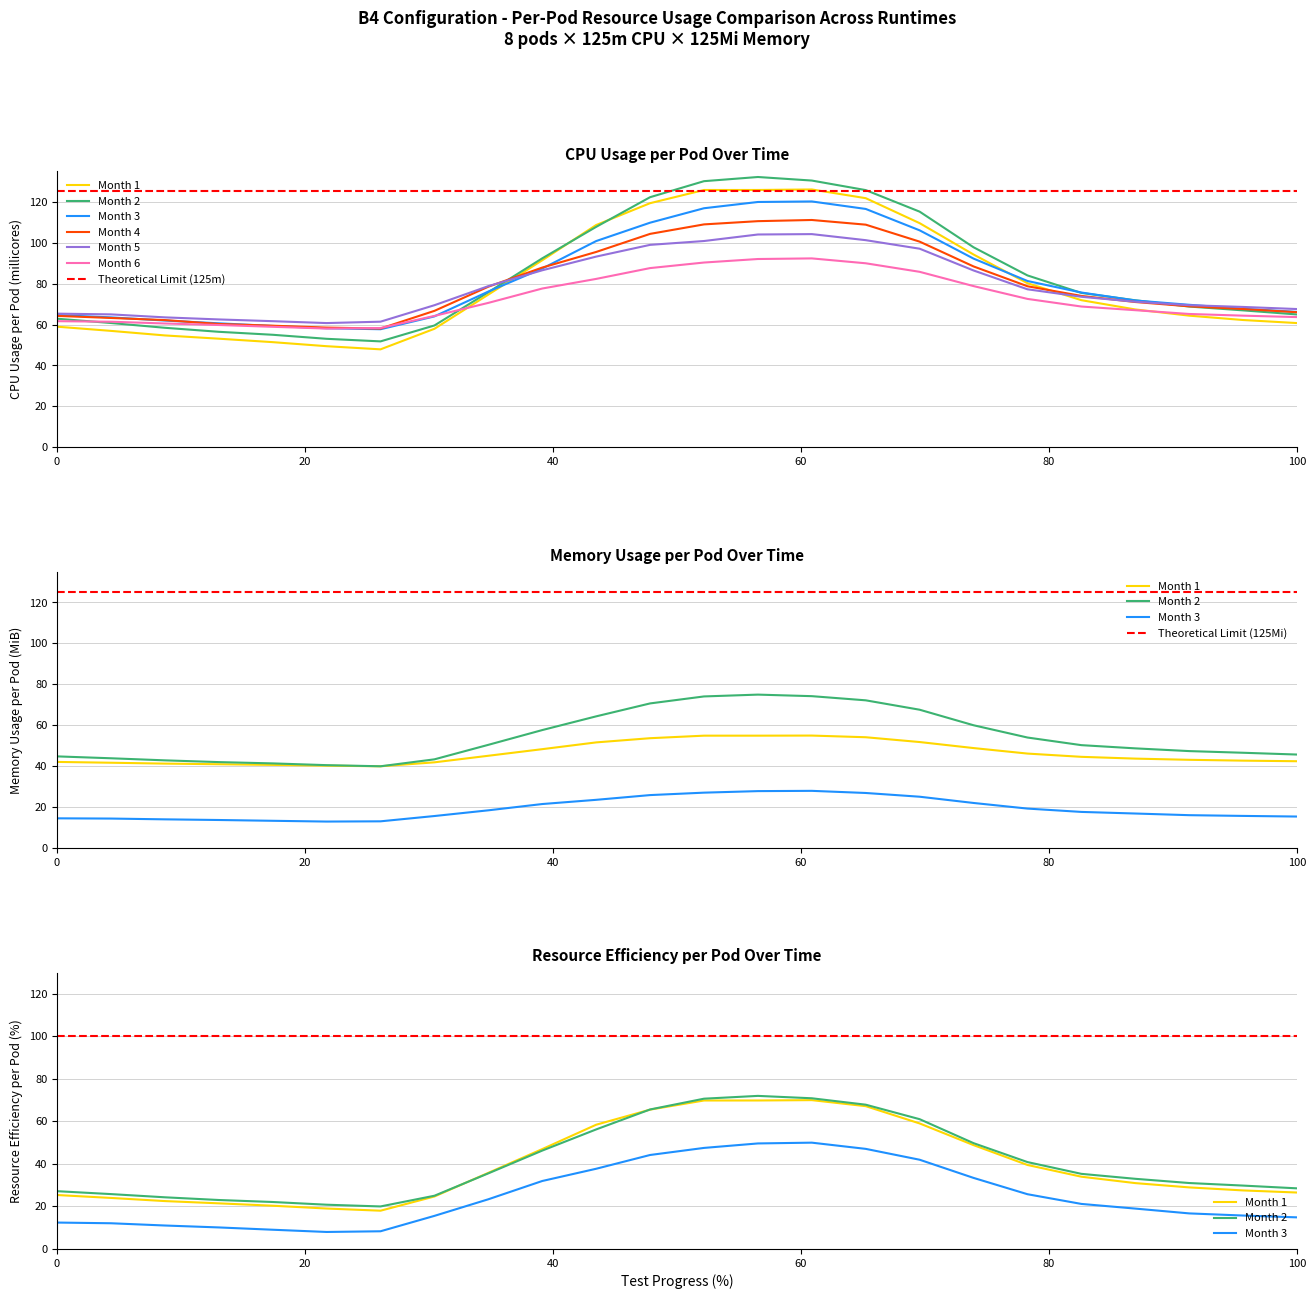

How many categories are shown in the chart?

24